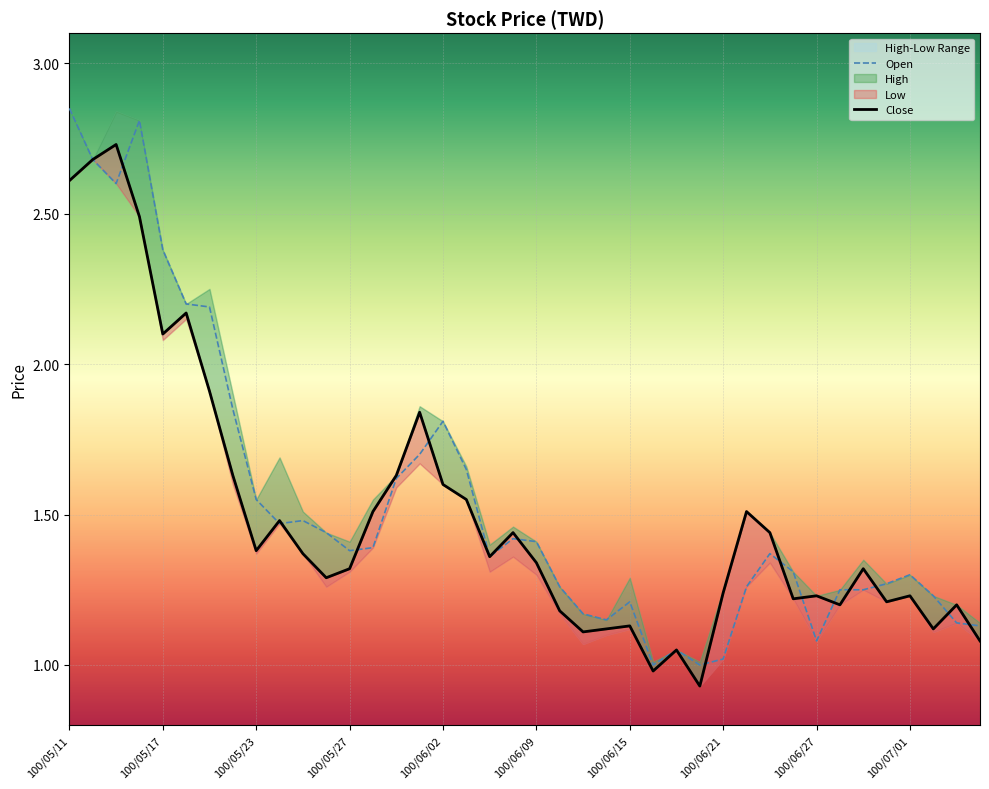

Which series has the widest spread of values?

Open